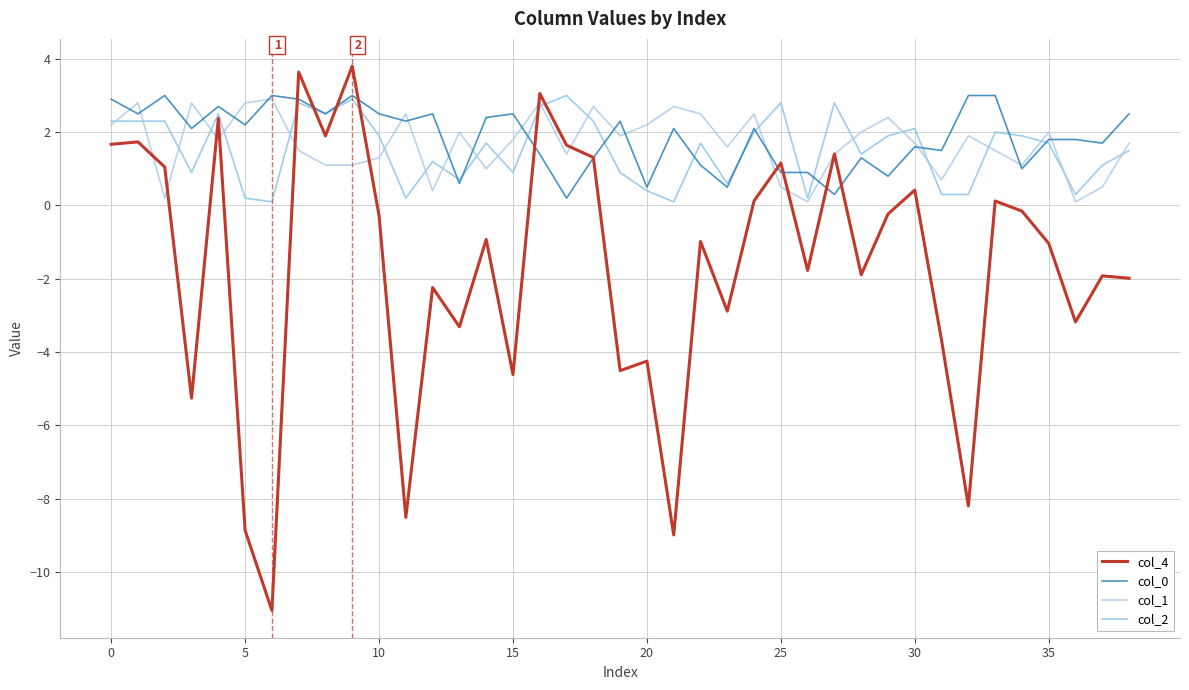

What is the difference between the maximum and minimum values in the col_0 series?

2.8